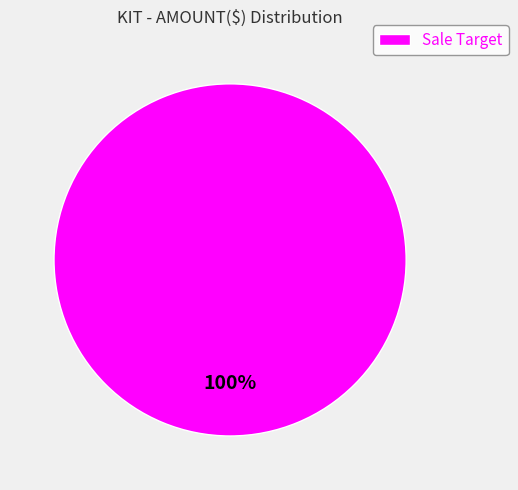

Is there any slice that represents more than half of the pie?

Yes